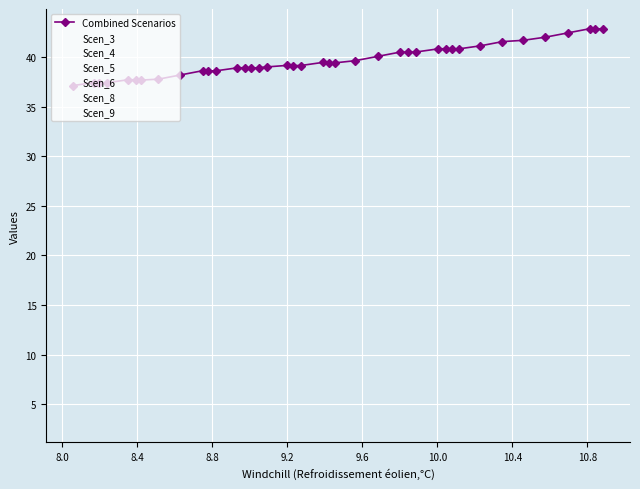

What is the label of the 18th point from the right?

9.451778218836346